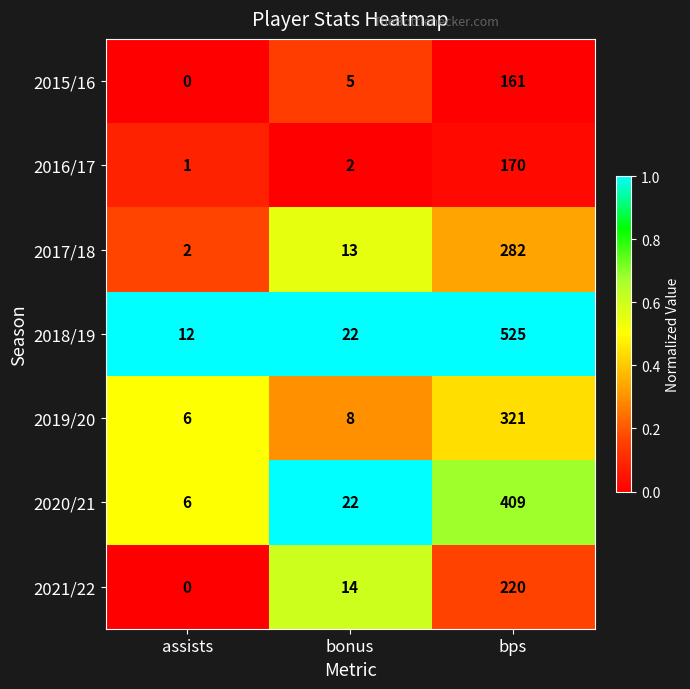

What is the average value of the 2016/17 series?

58